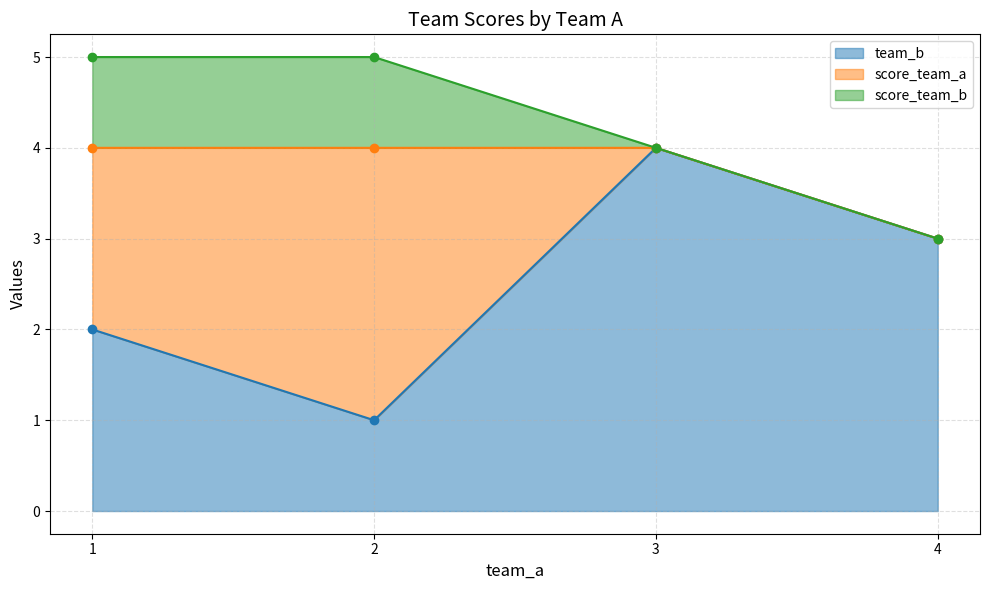

What is the average value of the score_team_a series?

1